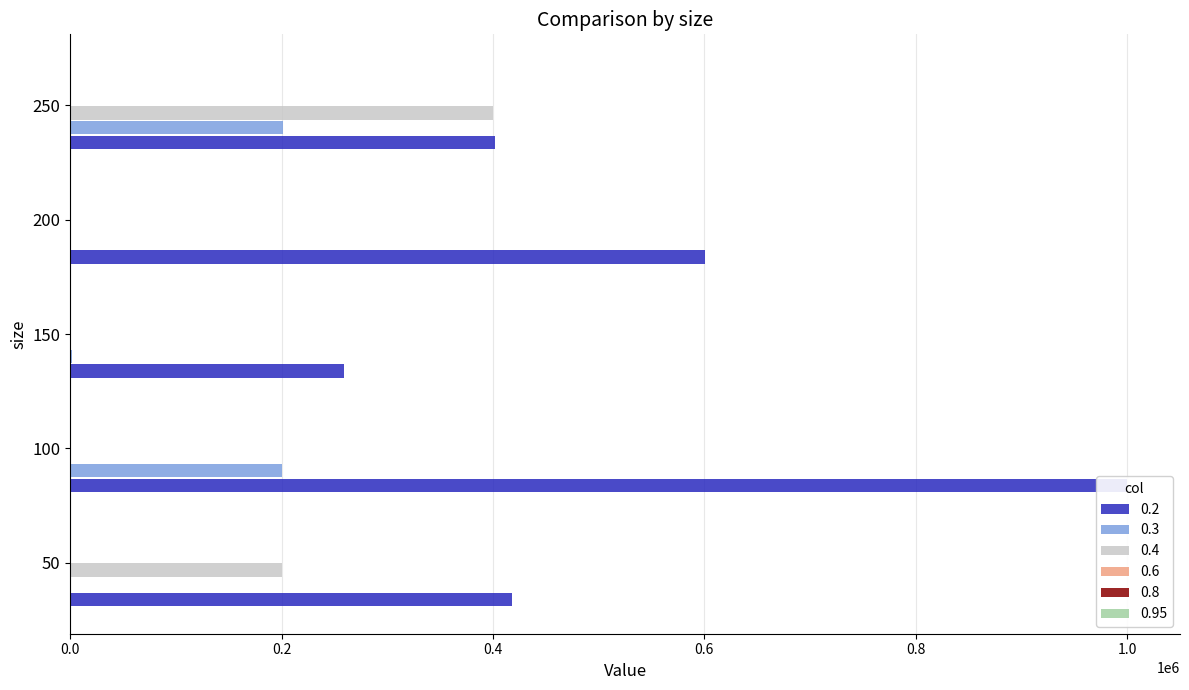

Rank the series at 200 from highest to lowest value.

0.2, 0.3, 0.4